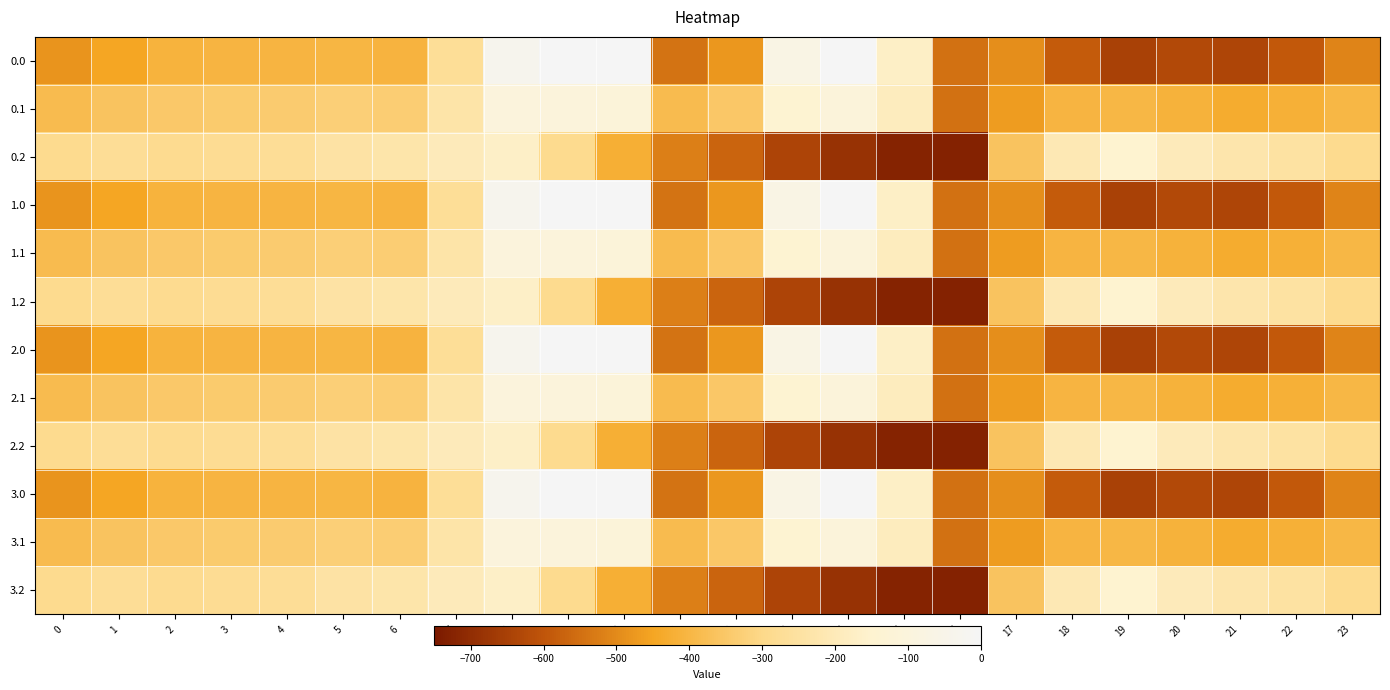

At which category is the sum across all series the highest?

8